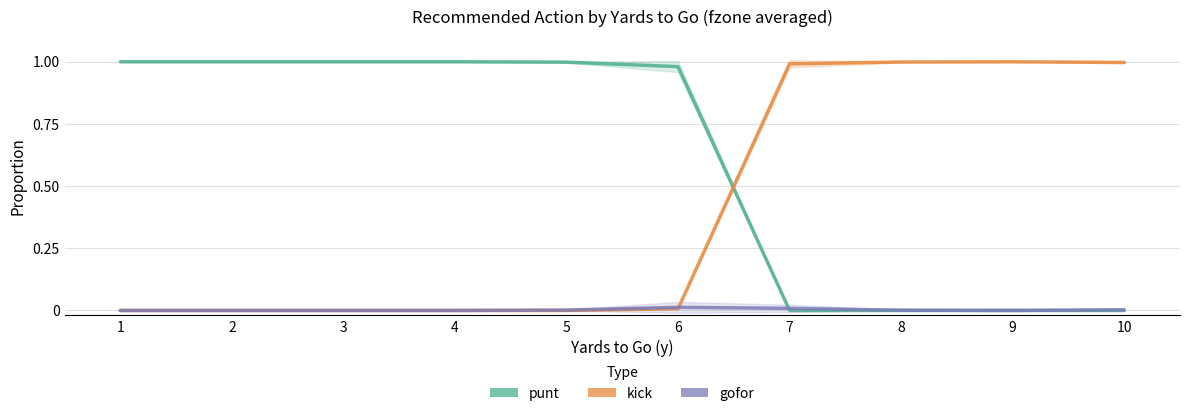

What is the value of the kick point at the 10th from the left?

1.0